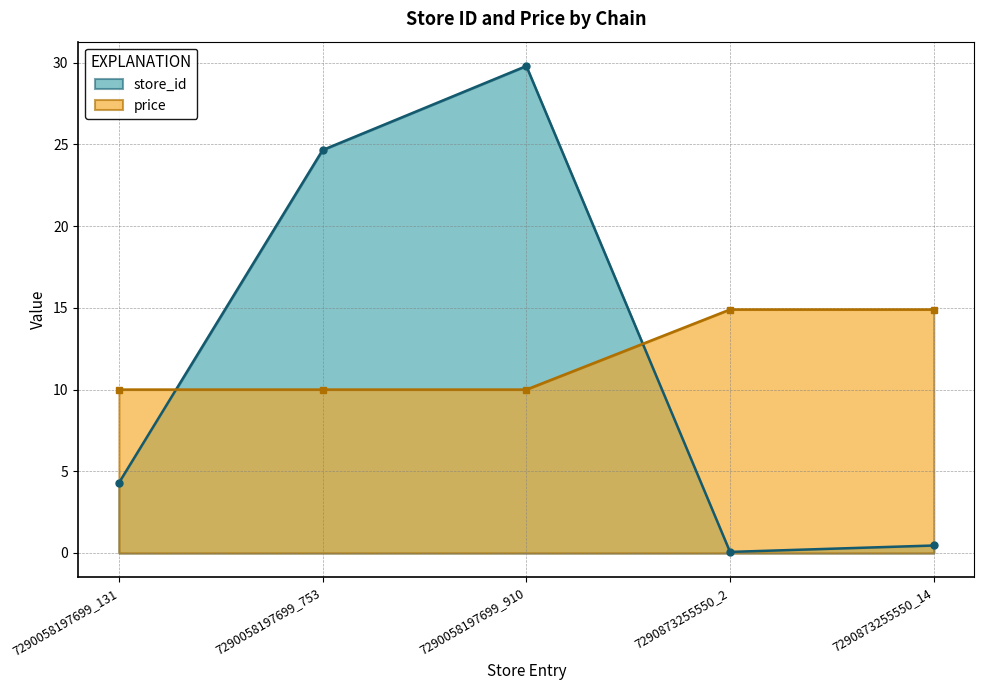

At which label does store_id first exceed 4?

7290058197699_131